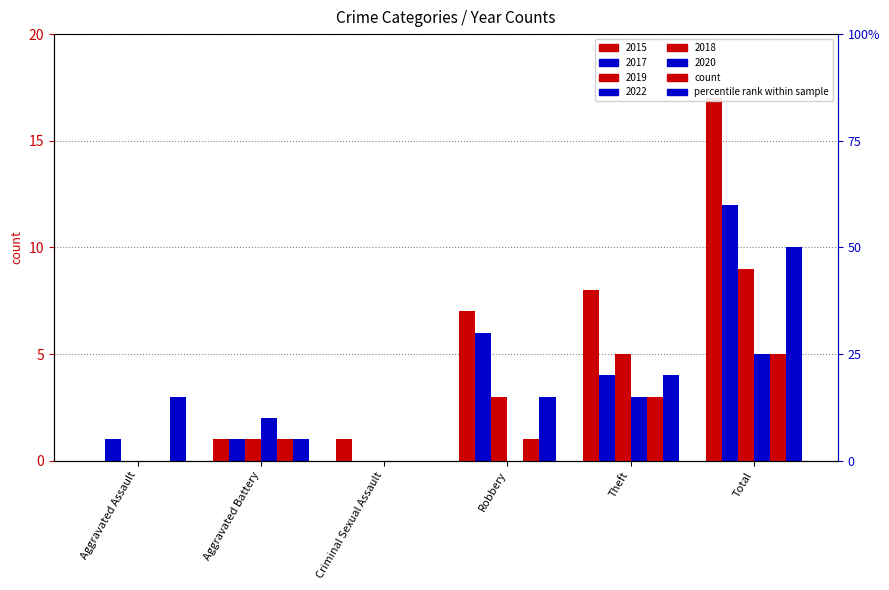

Which series has the largest total across all categories?

2015